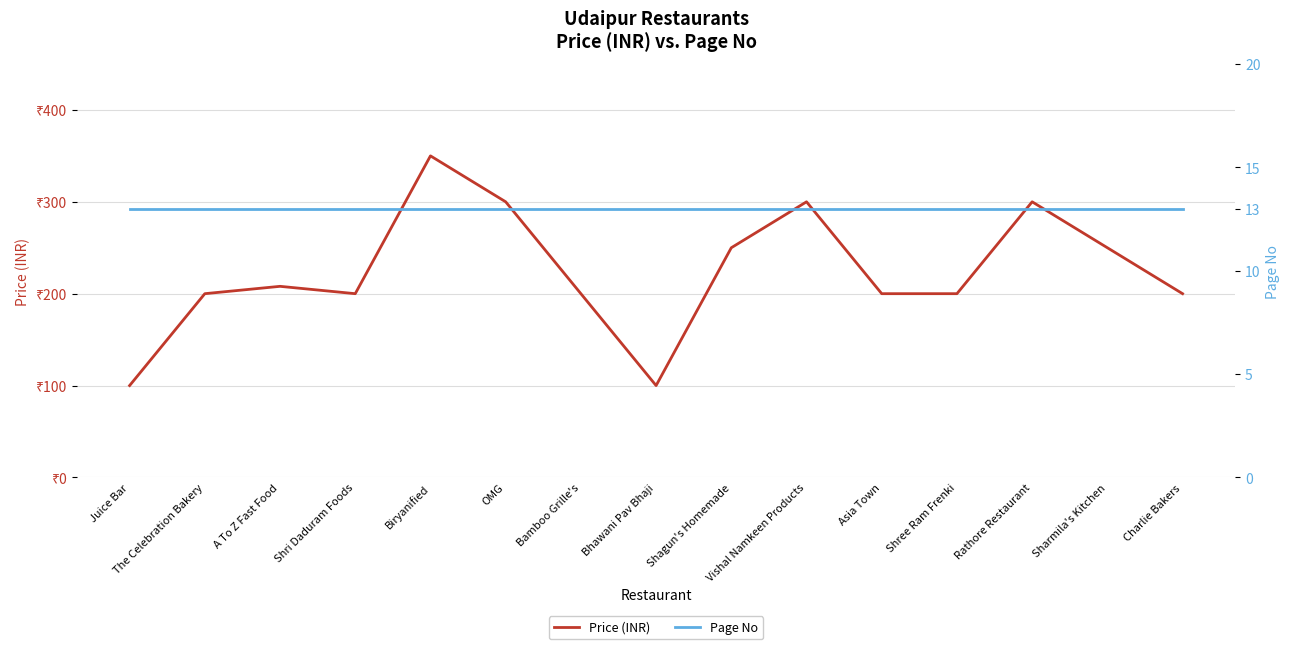

What is the sum of all Price (INR) values?

3358